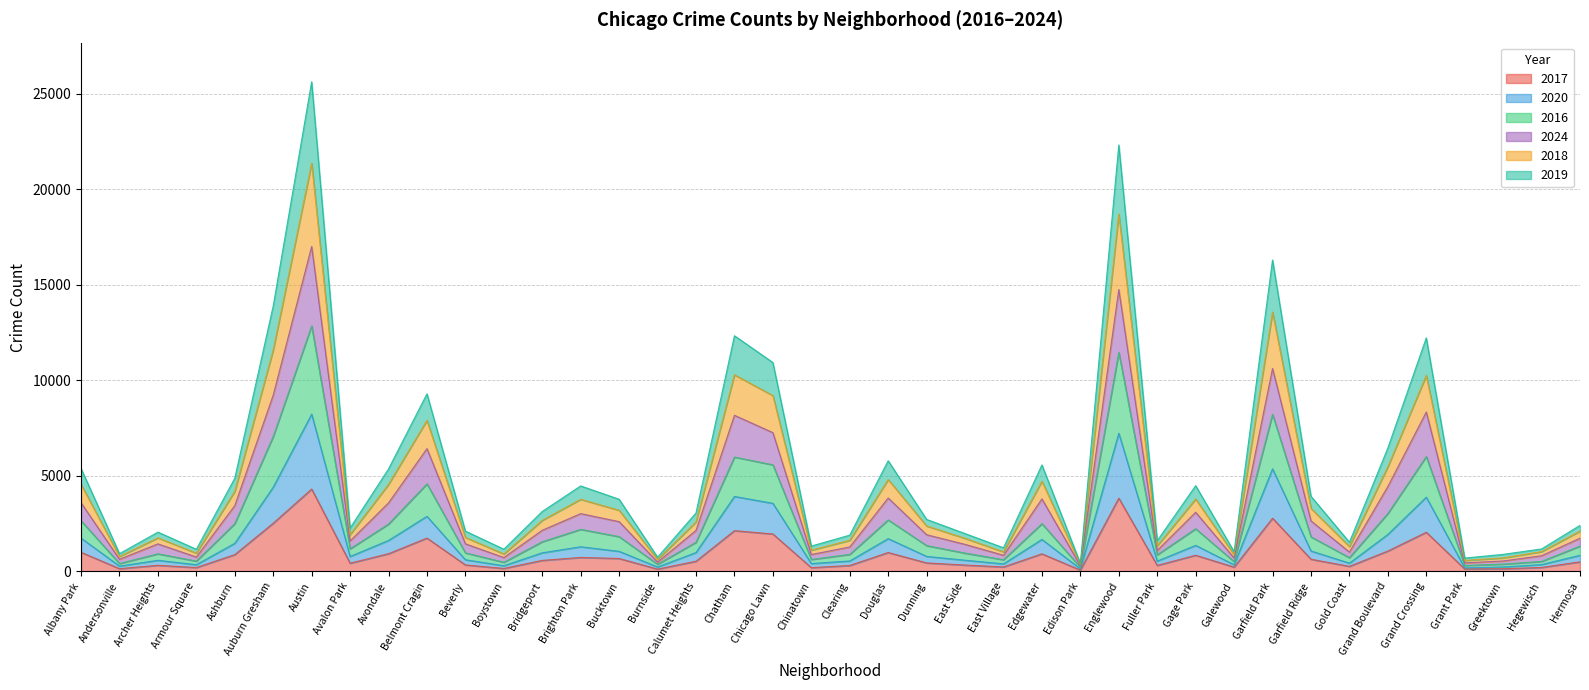

Is the value of 2019 at Beverly greater than the value of 2017 at East Side?

Yes